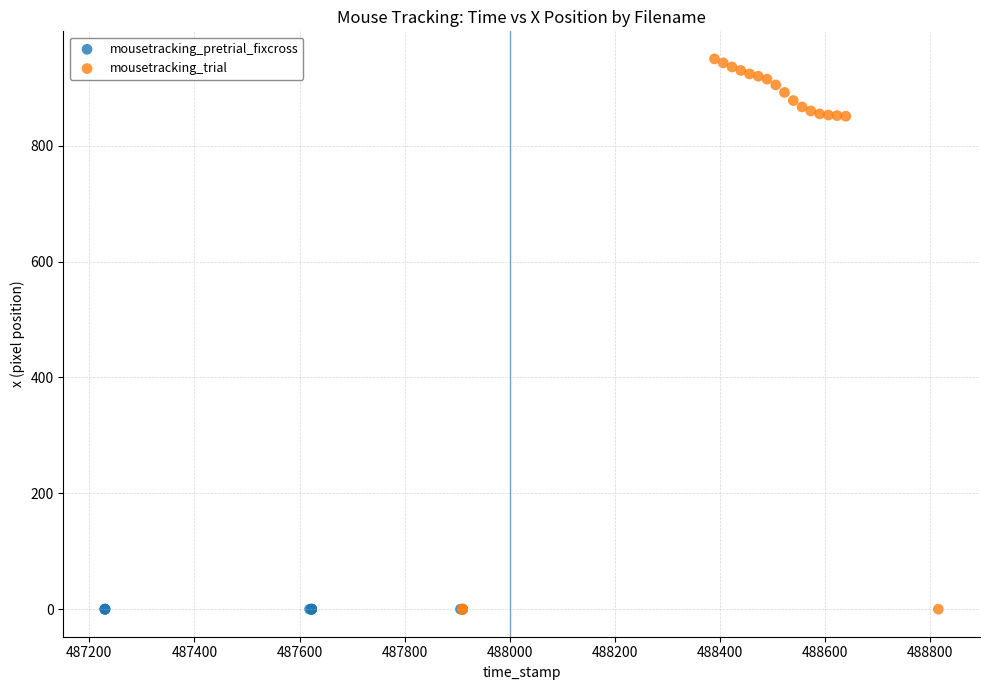

Which series reaches the maximum Y coordinate?

mousetracking_trial